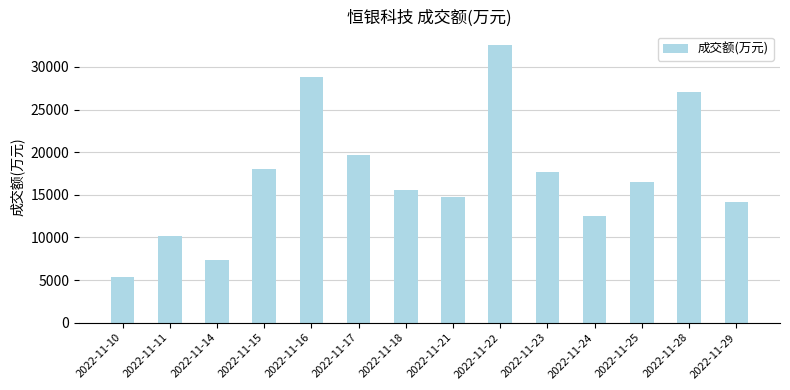

What is the sum of all values?

240123